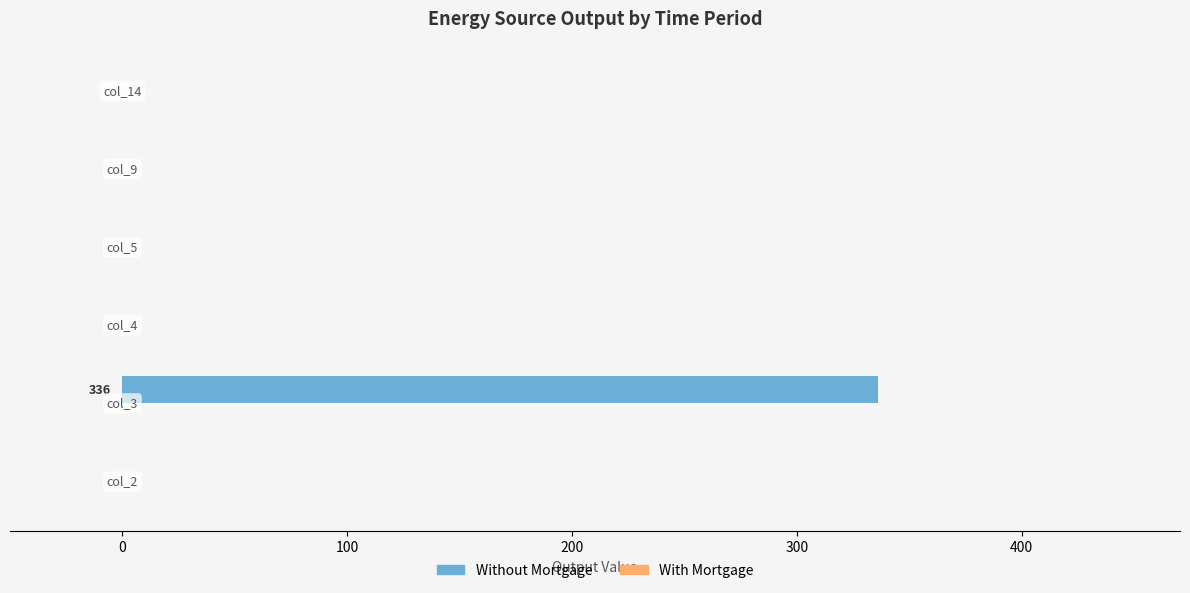

What is the greatest value displayed?

336